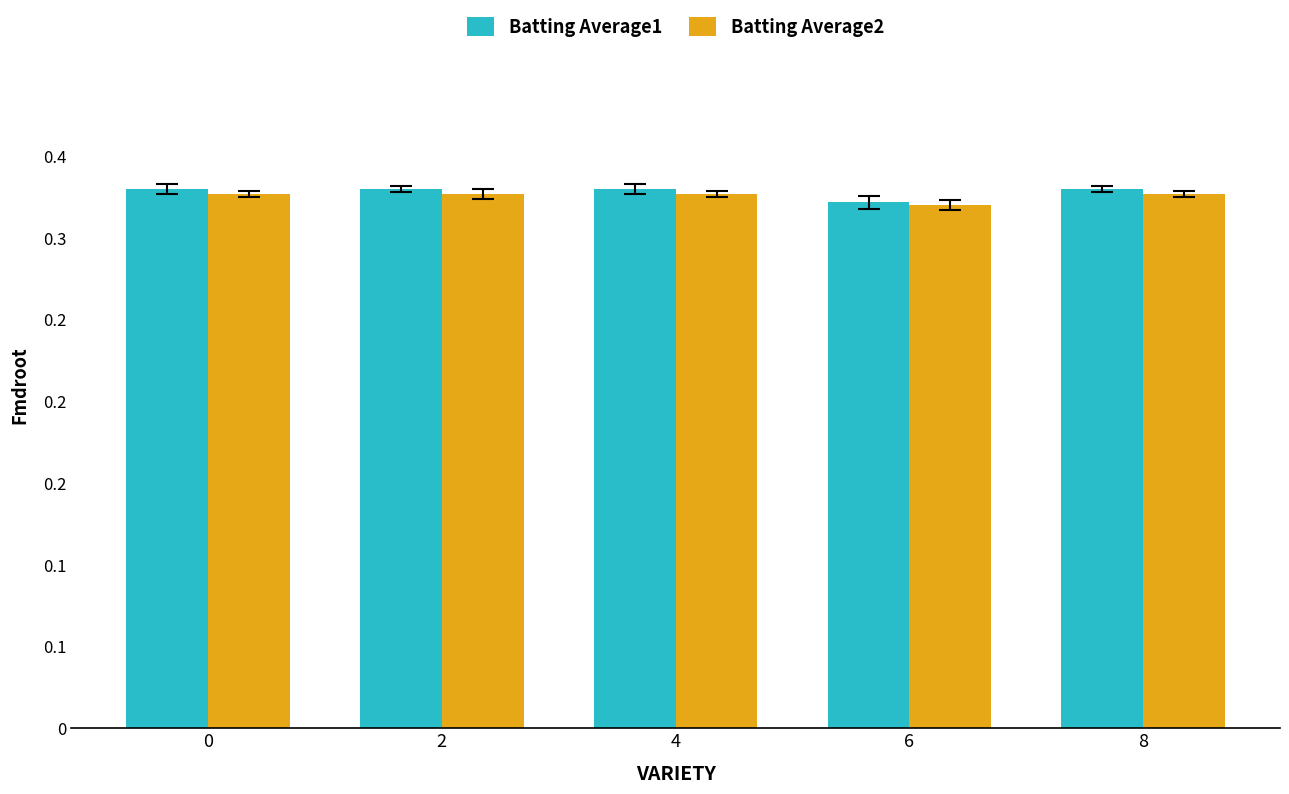

What is the sum of the Batting Average2 values at 2 and 8?

0.7